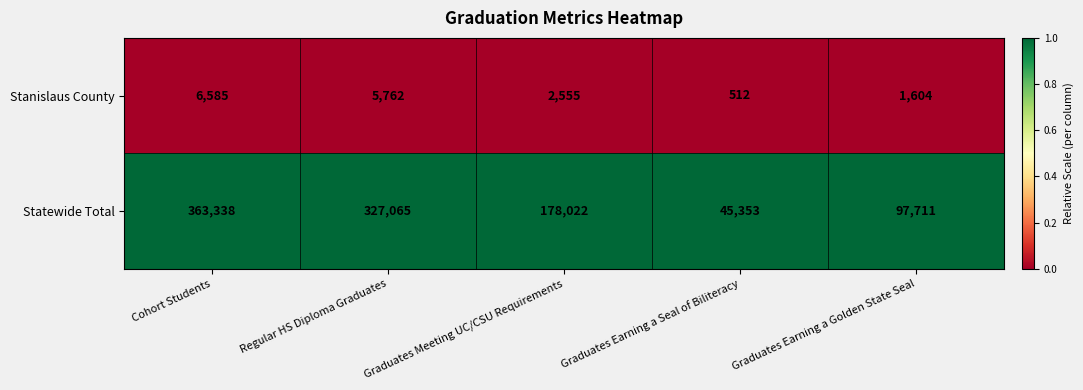

How many data points does each series have?

5